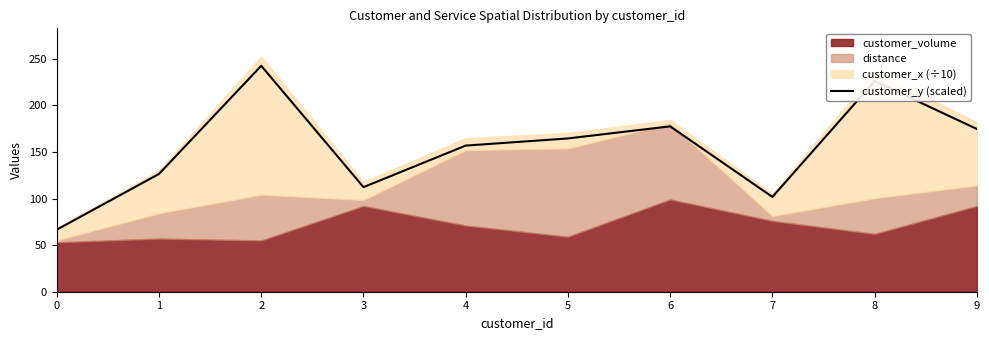

Reading left to right, list all the values displayed in this chart.

66.6	126.4	242.5	112.2	156.8	164.5	177.5	101.7	226.0	174.6